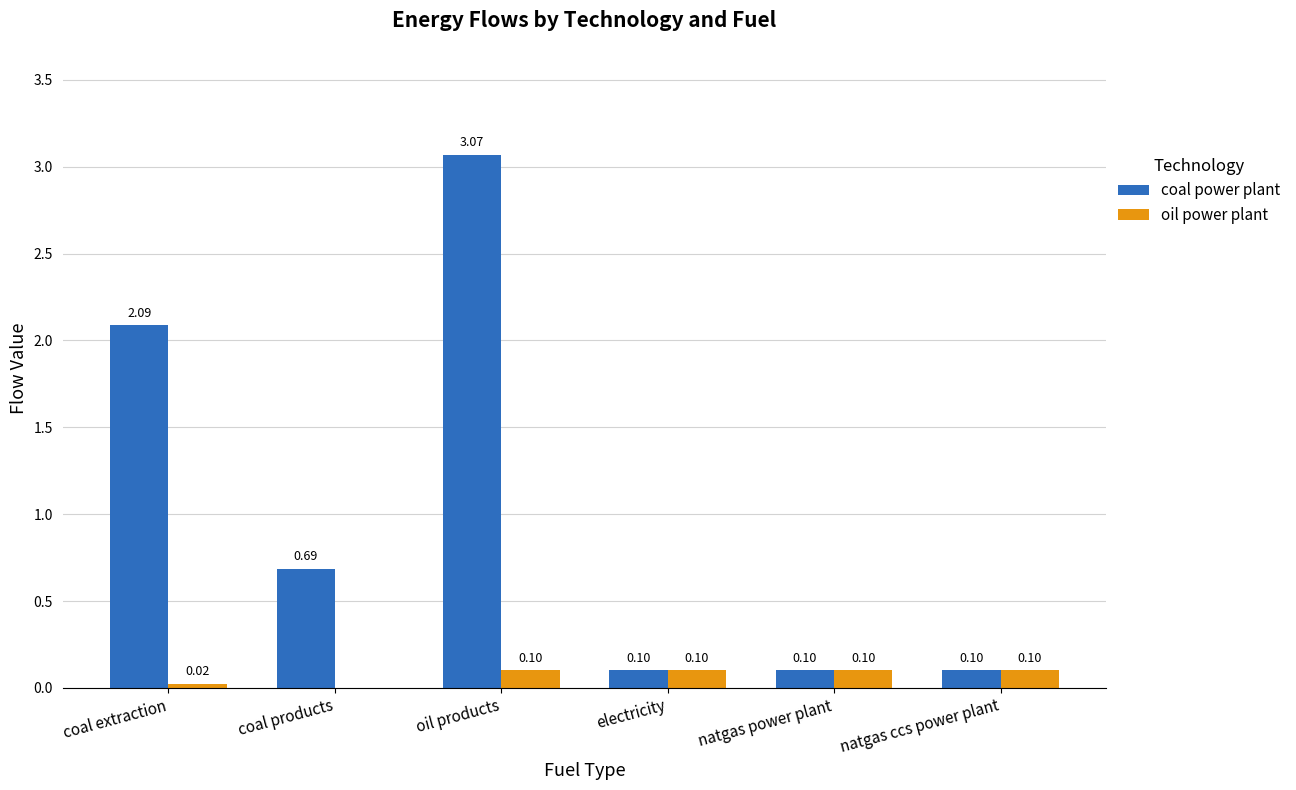

What is the sum of the coal power plant values at coal products and natgas power plant?

0.8